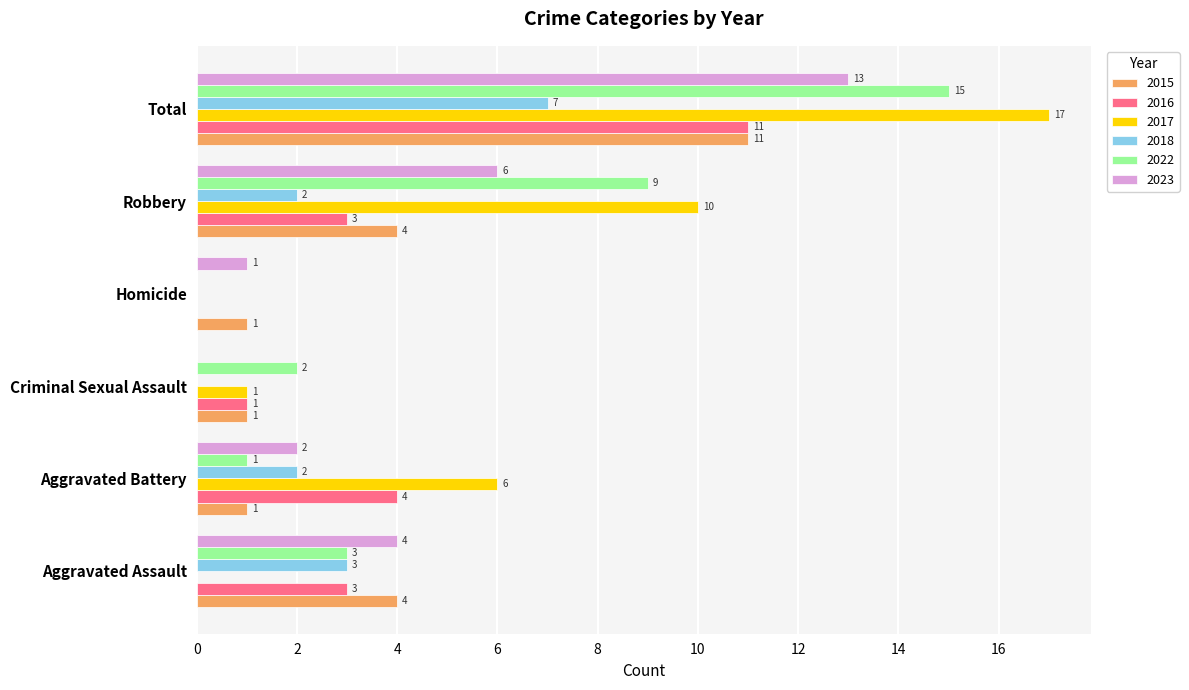

Which series has the largest total across all categories?

2017